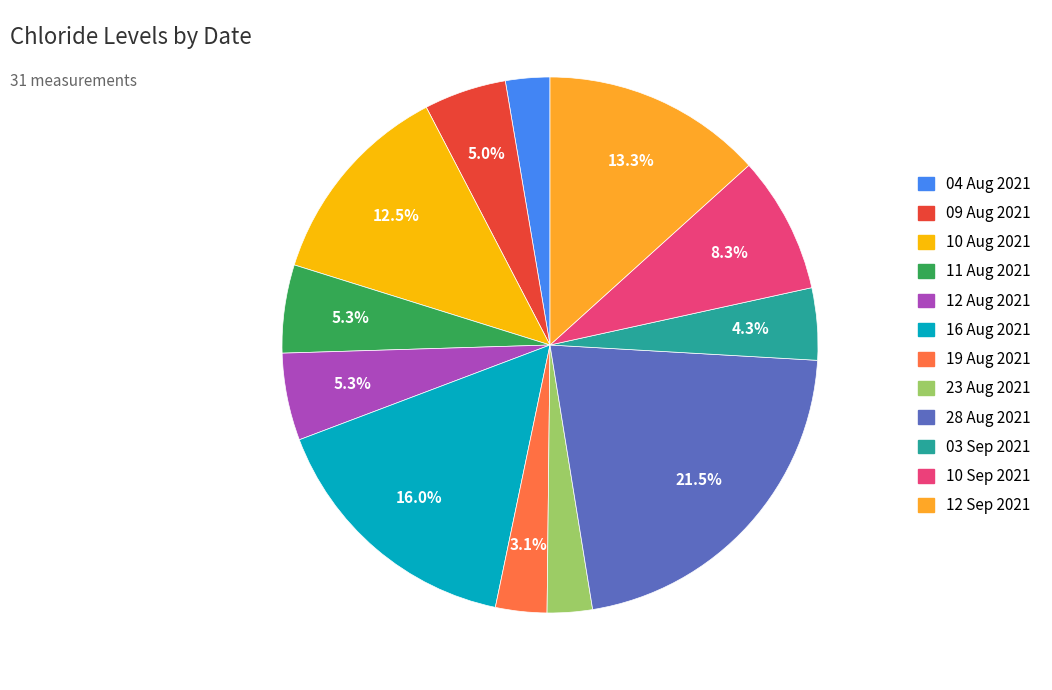

What portion of the pie excludes 10 Aug 2021?

87.5%